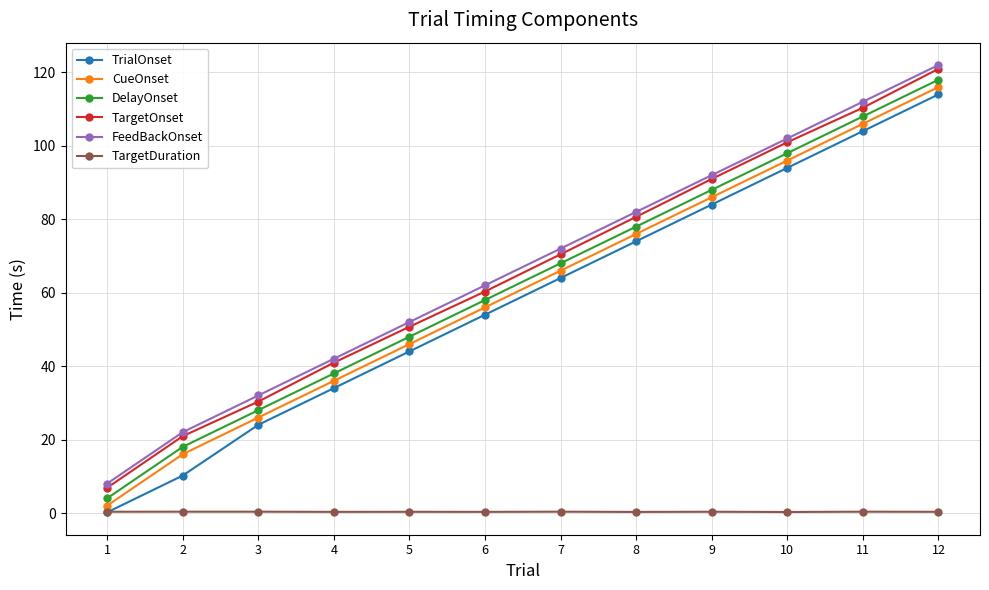

The value of TargetOnset at 9 is 155.5. True or false?

False